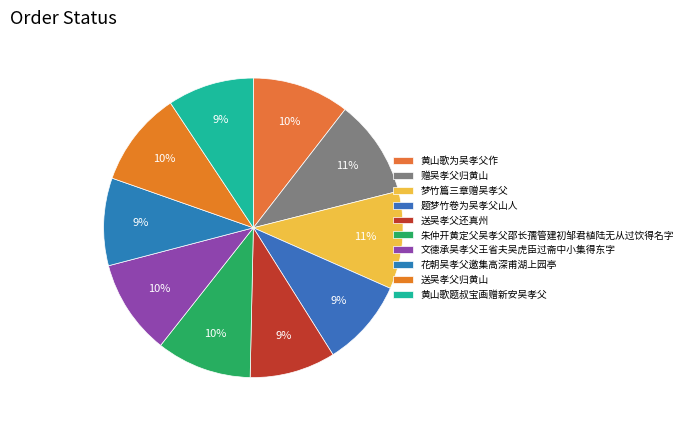

How many segments does this pie chart have?

10